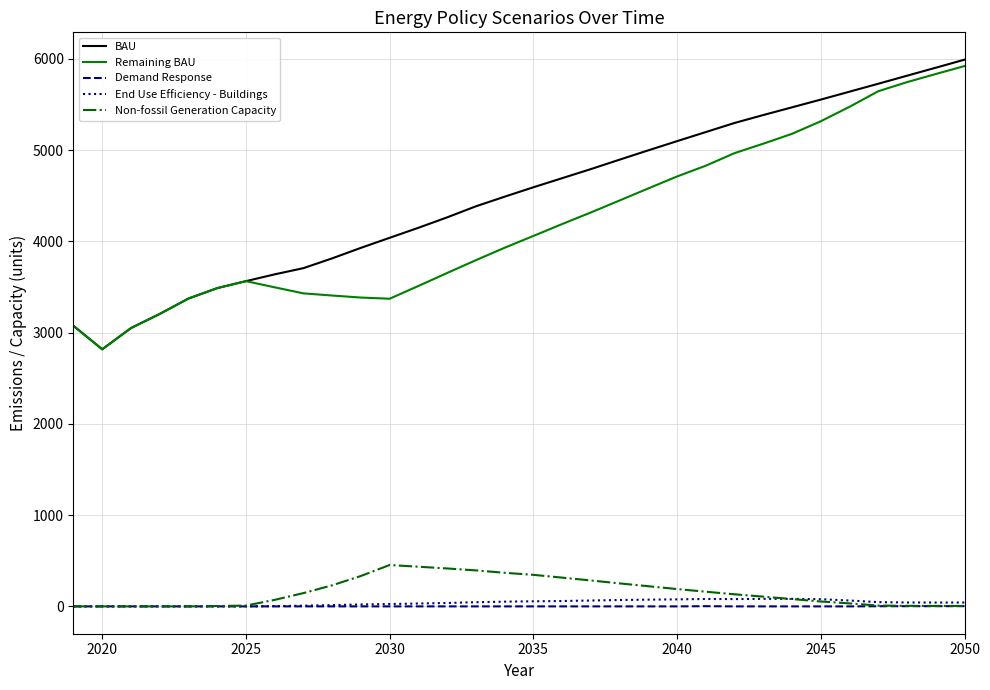

Count the number of data series in this chart.

5